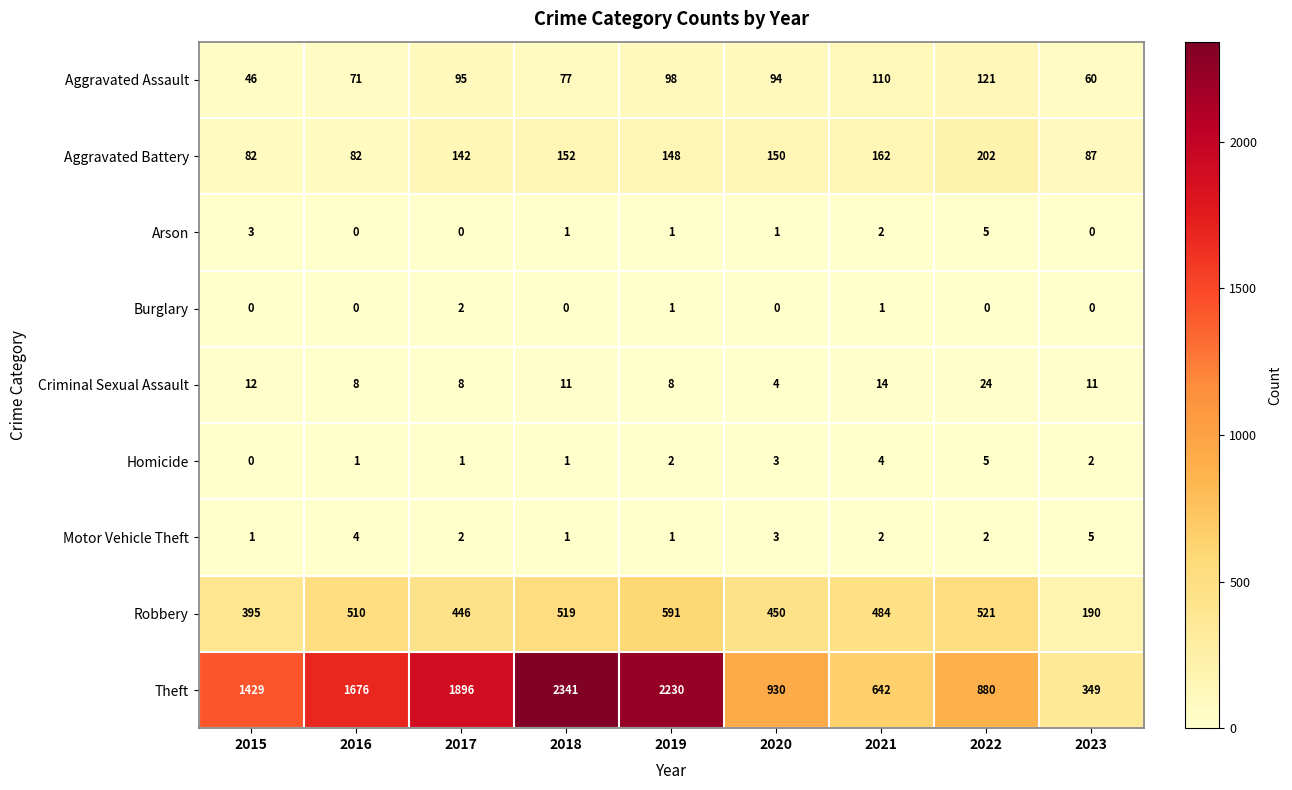

What value does the Criminal Sexual Assault series have at 2019, to the nearest 10?

10